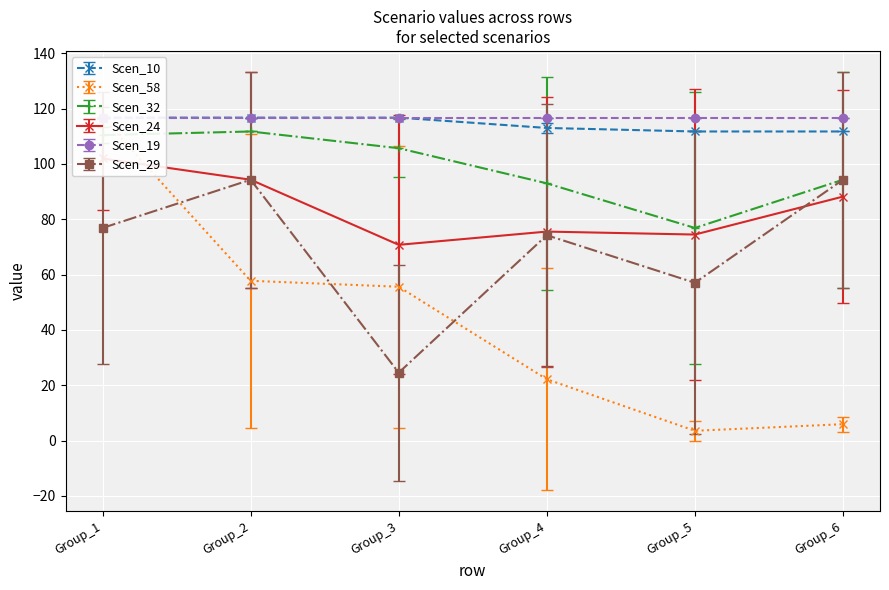

At which label is Scen_29 closest to 59?

Group_5